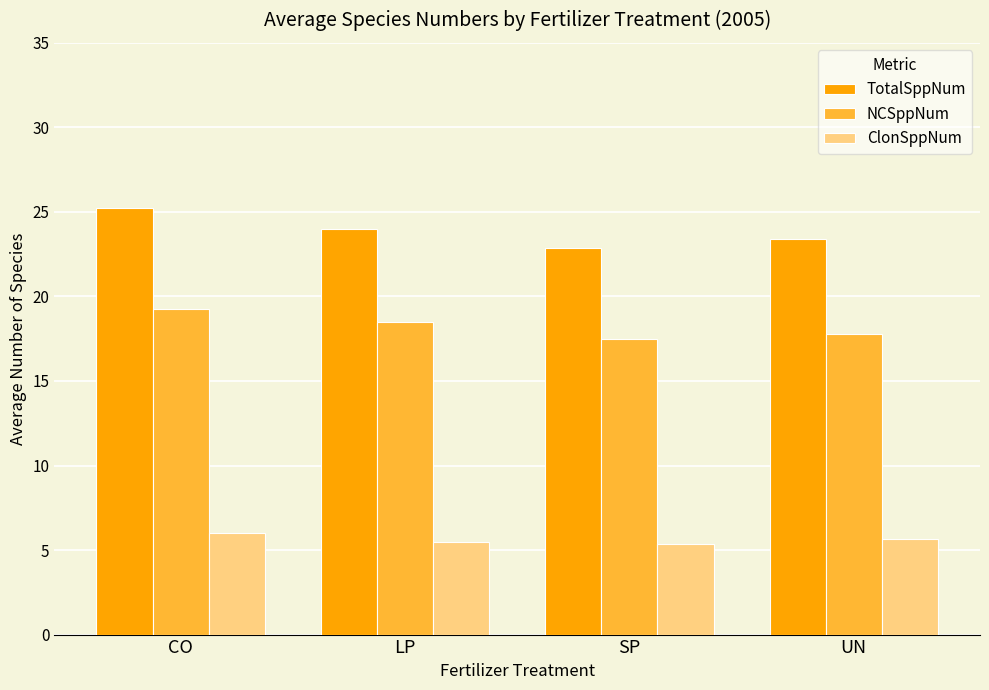

How many data points does each series have?

4